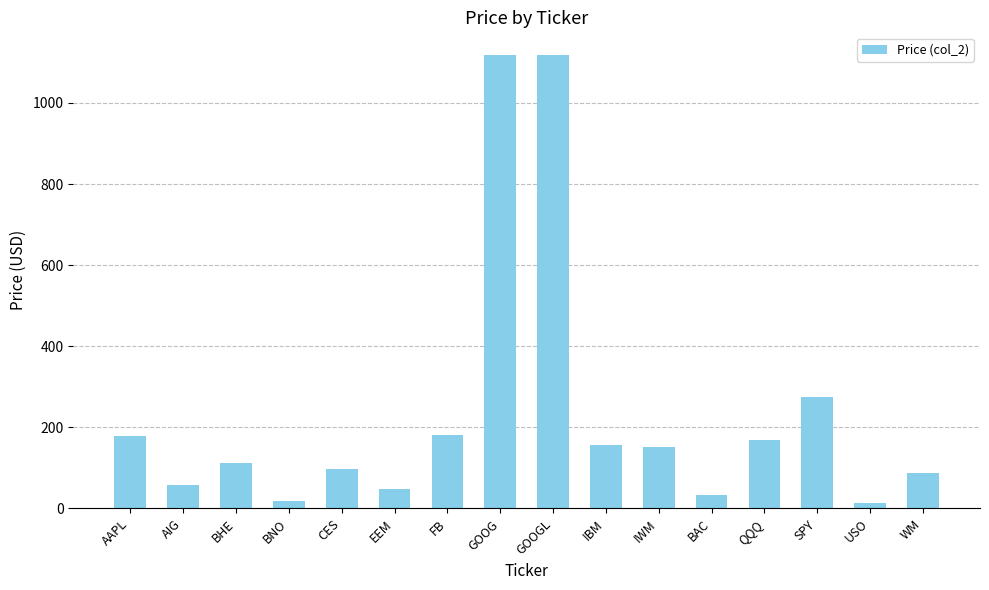

The value at GOOG is 691.8. True or false?

False